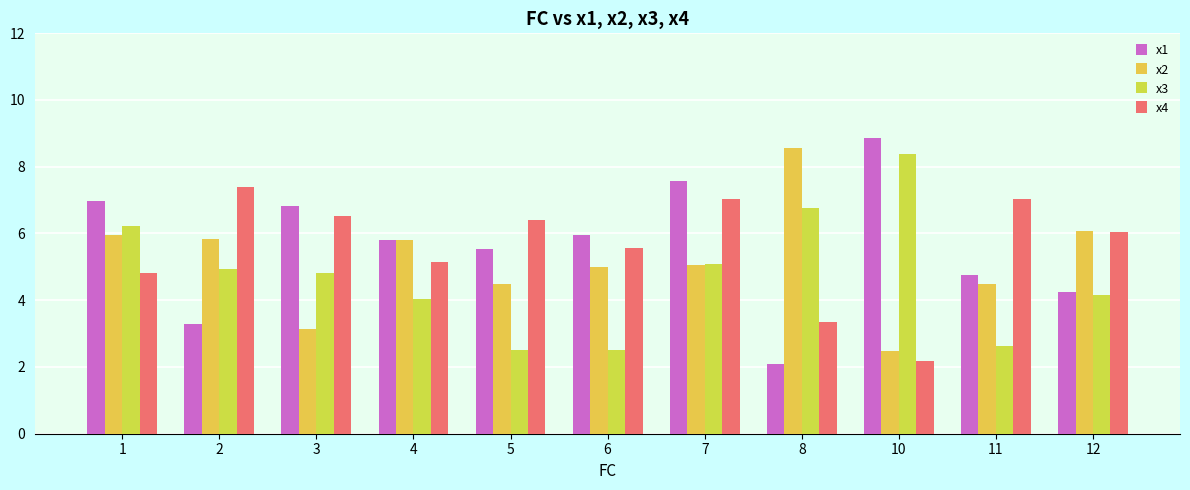

Reading left to right, transcribe all the data shown in this chart.

x1: 7.0	3.3	6.8	5.8	5.5	6.0	7.6	2.1	8.9	4.8	4.2
x2: 6.0	5.8	3.2	5.8	4.5	5.0	5.1	8.6	2.5	4.5	6.1
x3: 6.2	4.9	4.8	4.0	2.5	2.5	5.1	6.8	8.4	2.6	4.1
x4: 4.8	7.4	6.5	5.1	6.4	5.6	7.0	3.3	2.2	7.0	6.0